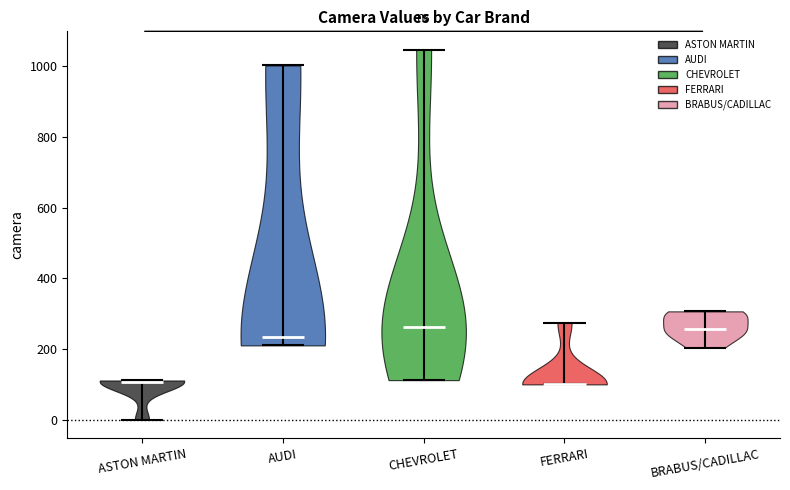

Reading left to right, read every violin against the y-axis: where its median line is, and the lowest and highest points it reaches. The values are not printed on the chart, so give them approximately, as read against the axis.

ASTON MARTIN: median line 100, lowest point 0, highest point 120
AUDI: median line 240, lowest point 220, highest point 1000
CHEVROLET: median line 260, lowest point 120, highest point 1040
FERRARI: median line 100, lowest point 100, highest point 280
BRABUS/CADILLAC: median line 260, lowest point 200, highest point 300